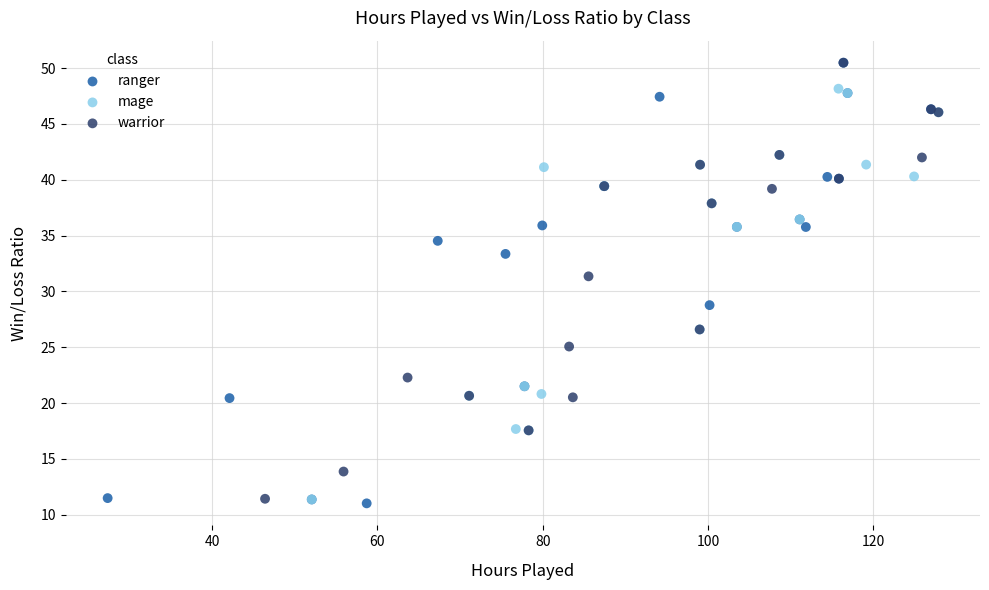

What are all the series names shown in the legend?

ranger, mage, warrior